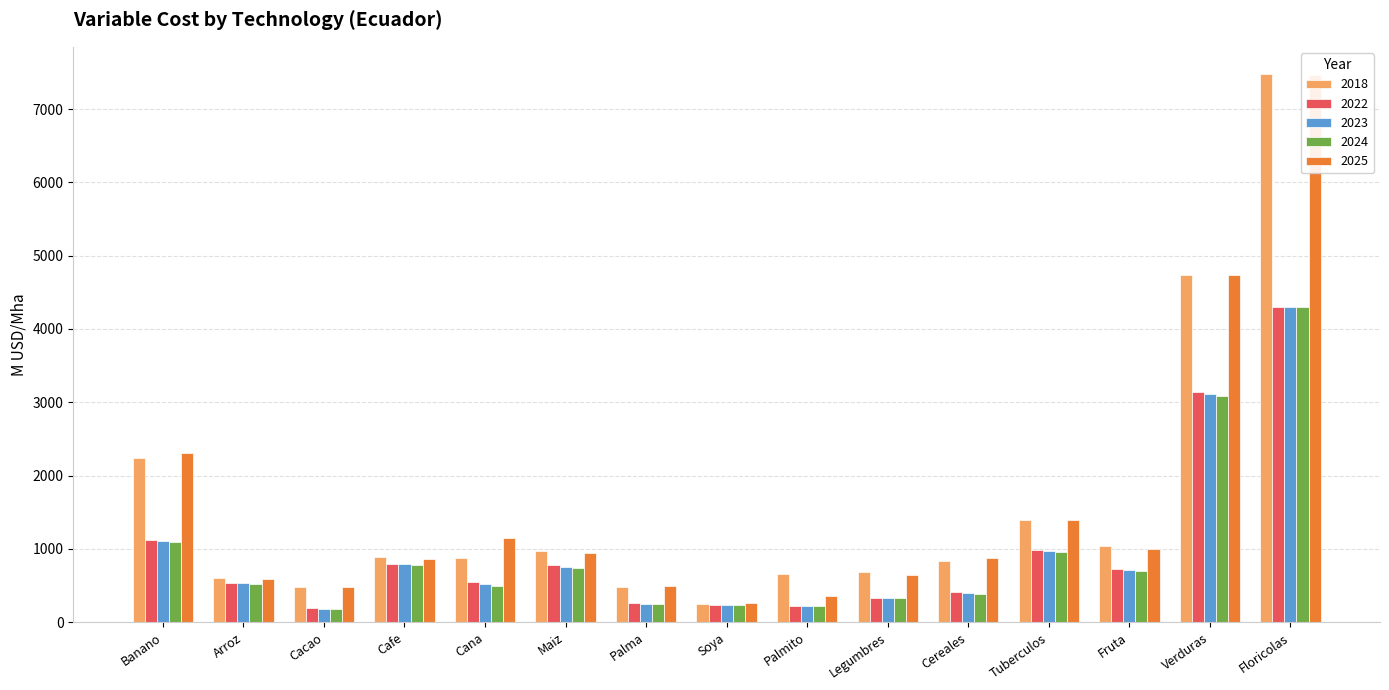

Which series has the widest spread of values?

2018